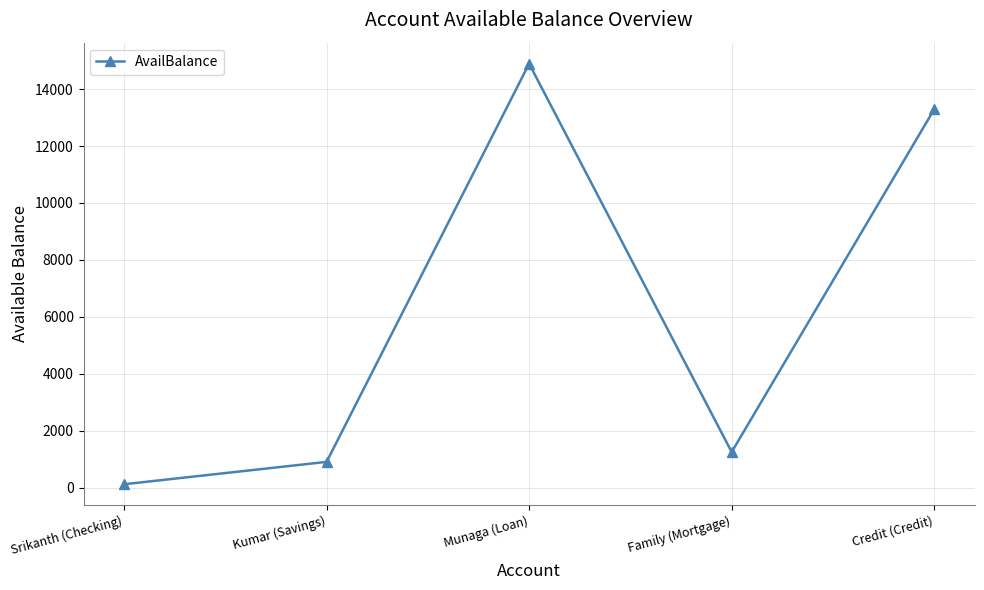

What is the value of the 5th point from the left?

13289.9